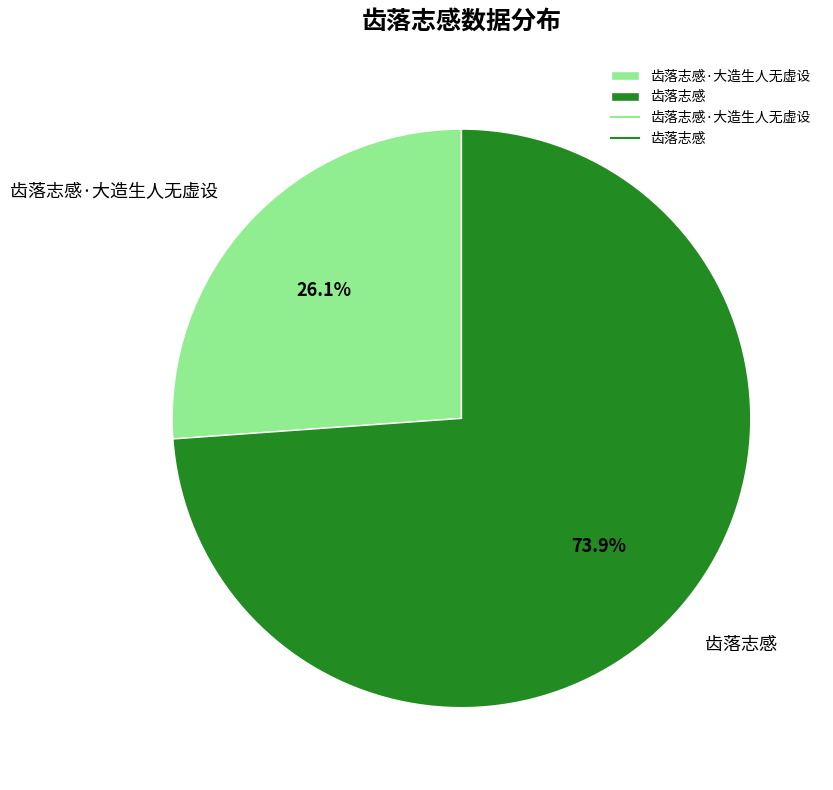

To the nearest percent, what is the average slice percentage?

50%